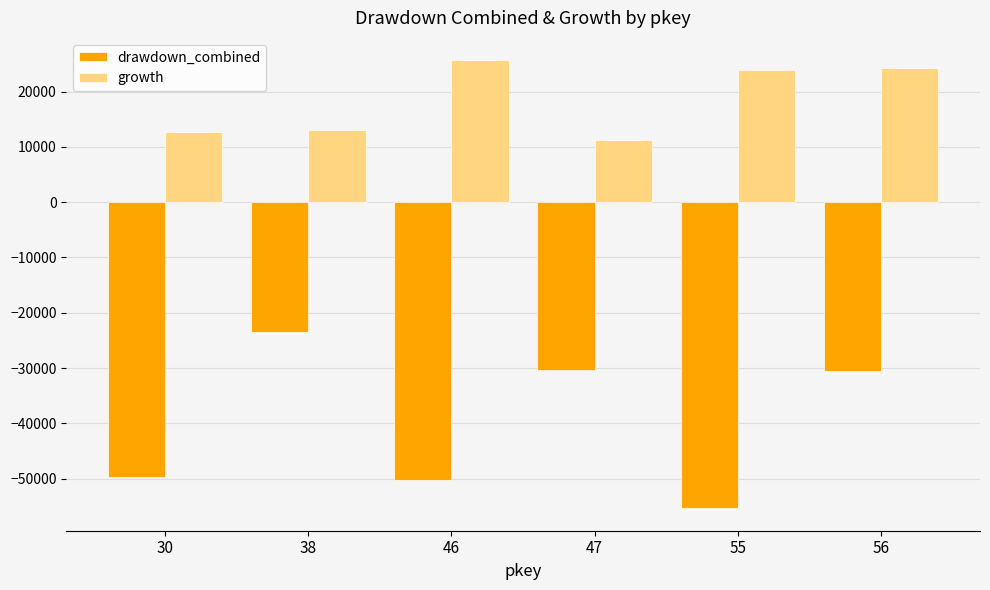

Where does the drawdown_combined series first go above -30449?

38